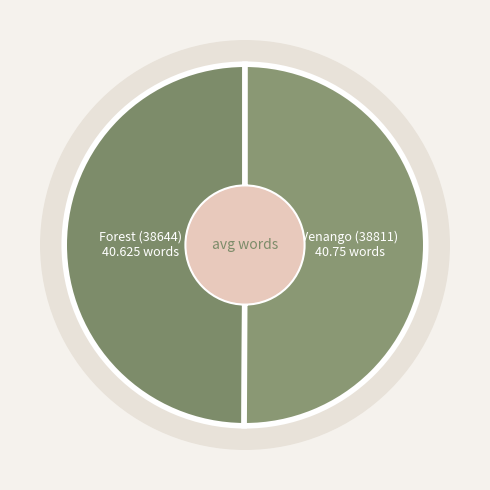

What is the smallest slice in the pie chart?

Forest (38644)